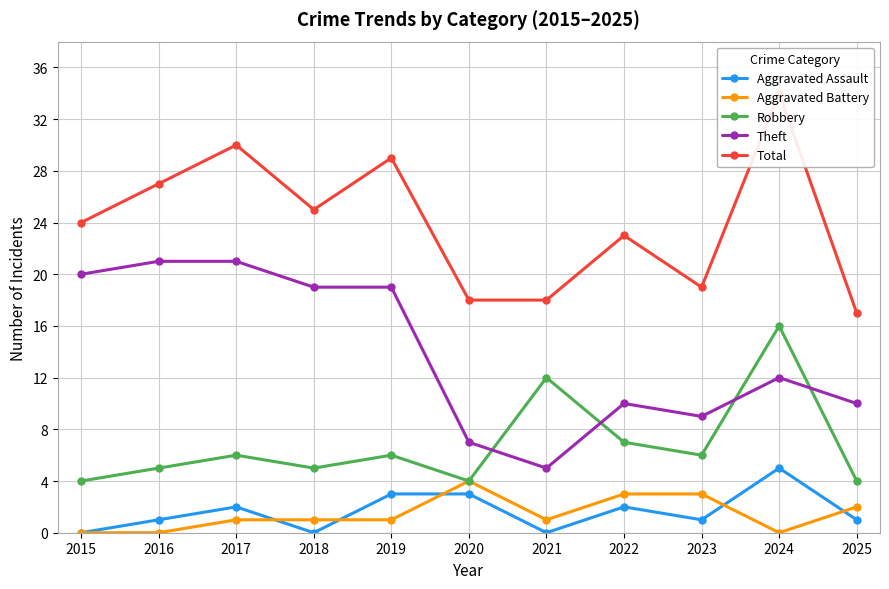

True or false: Aggravated Battery and Aggravated Assault intersect in this chart.

True